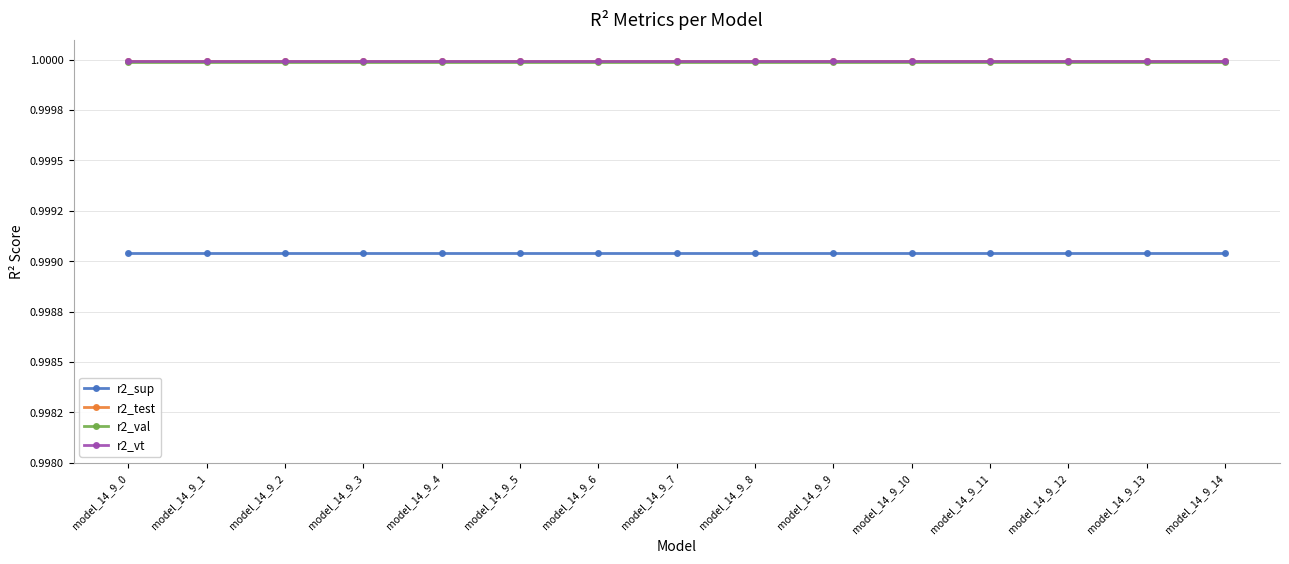

What are all the series names shown in the legend?

r2_sup, r2_test, r2_val, r2_vt